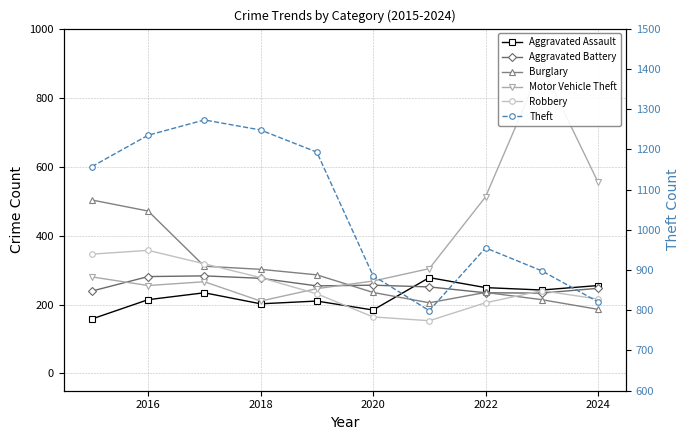

What is the value of the Burglary point at the 6th from the left?

235